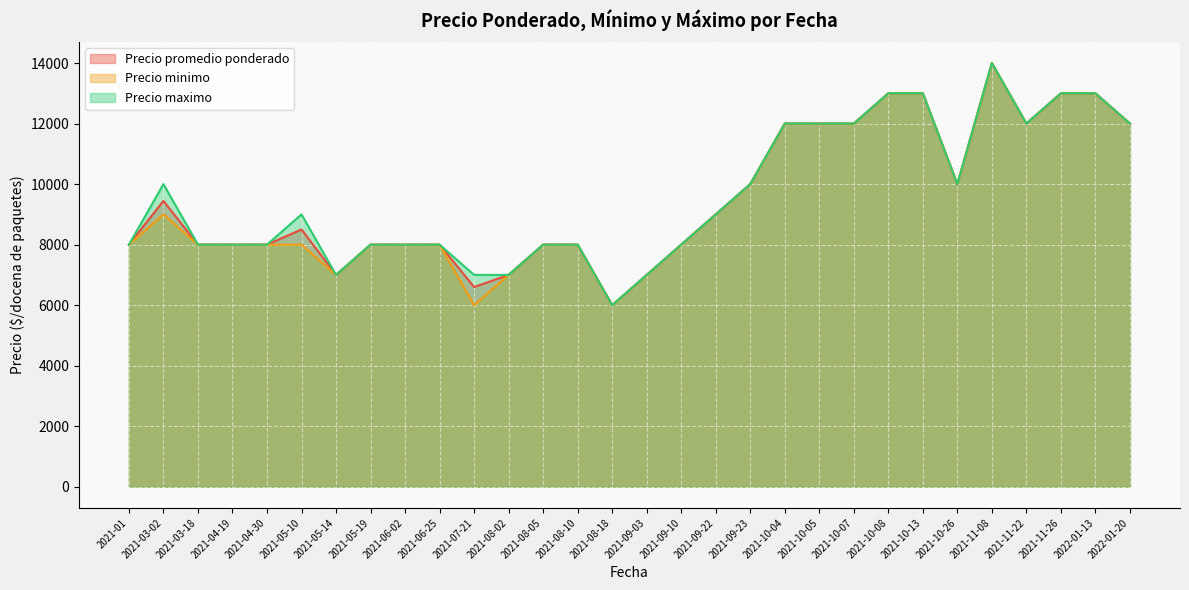

What is the minimum value for Precio maximo?

6000